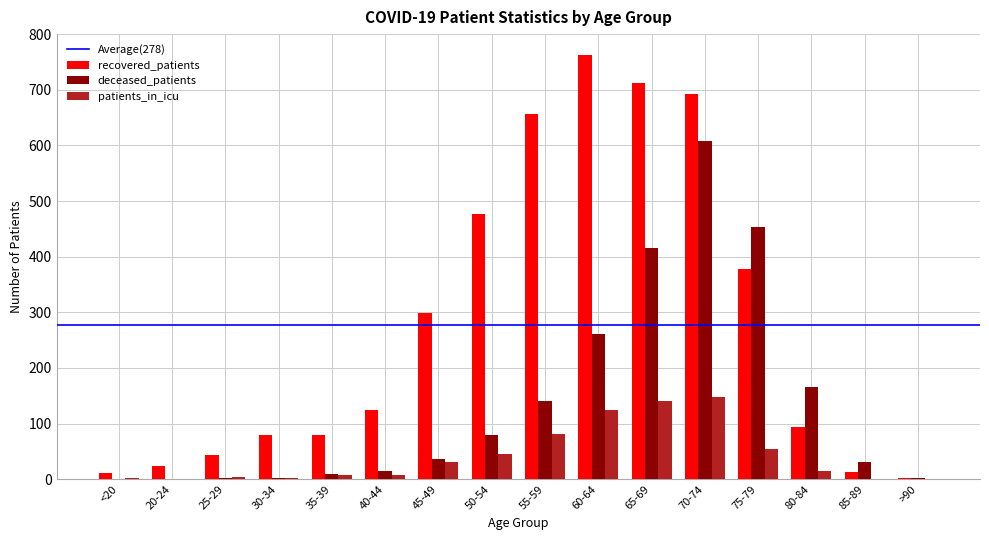

The value of patients_in_icu at >90 is 0. True or false?

True